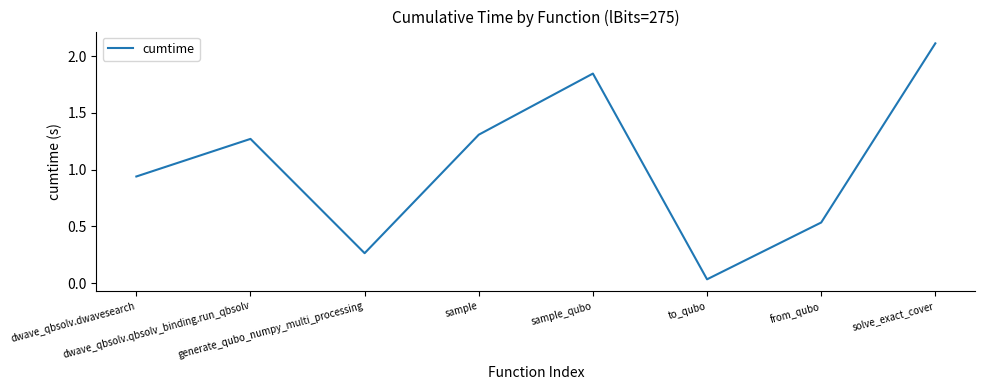

What is the average value?

1.0